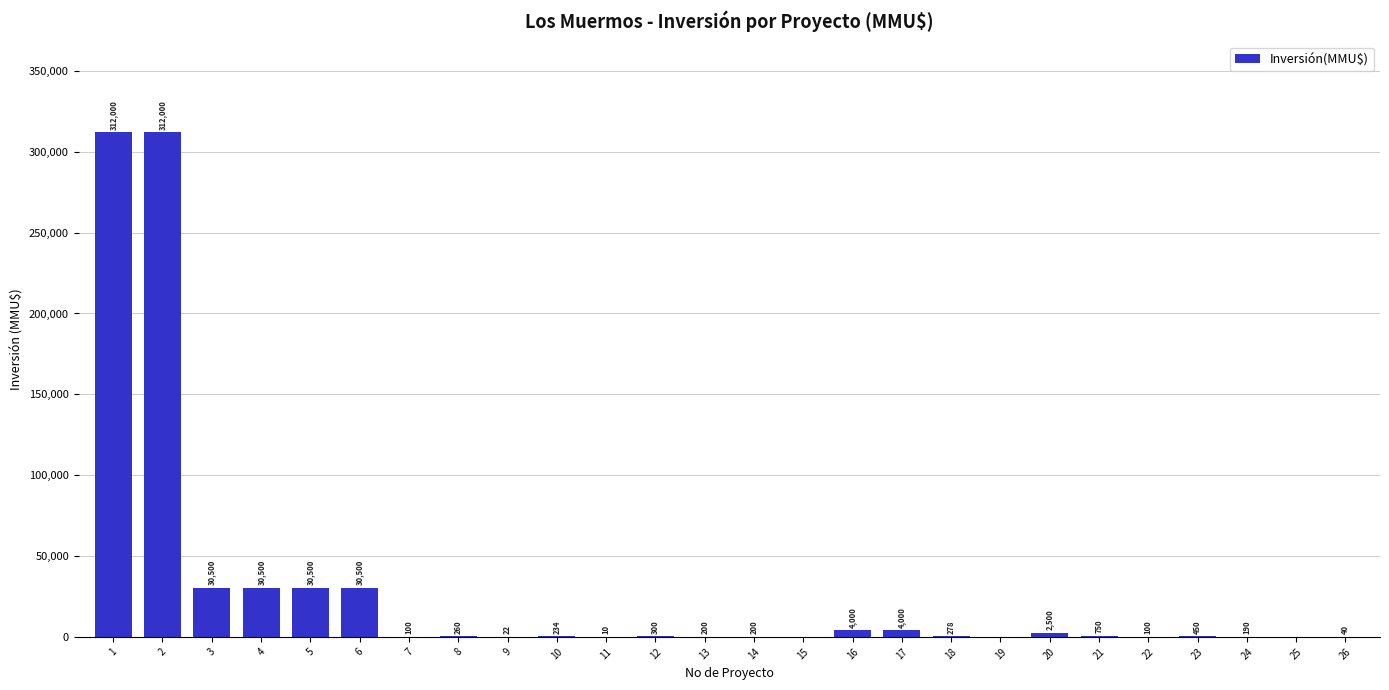

Reading right to left, what are all the values shown in this chart?

40	0	190	450	100	750	2500	0	278	4000	4000	0	200	200	300	10	234	22	260	100	30500	30500	30500	30500	312000	312000